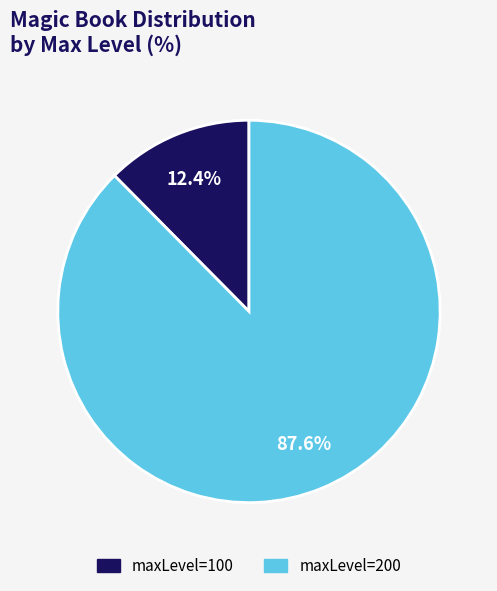

Between maxLevel=100 and maxLevel=200, which is larger?

maxLevel=200